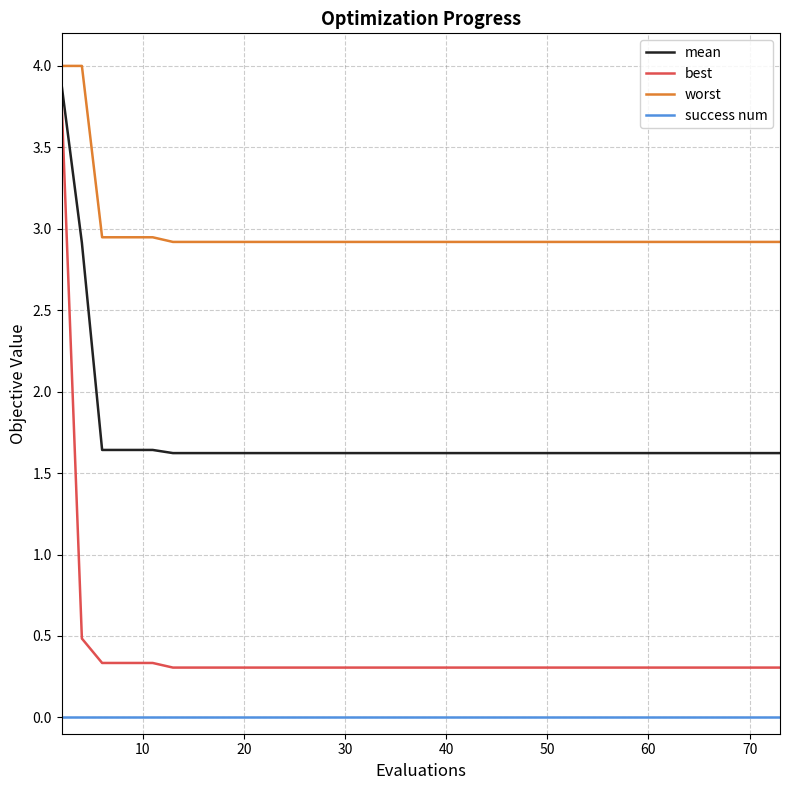

What is the difference between the maximum and minimum values in the best series?

3.5